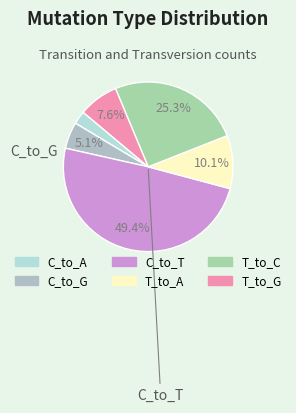

To the nearest percent, what is the average slice percentage?

17%